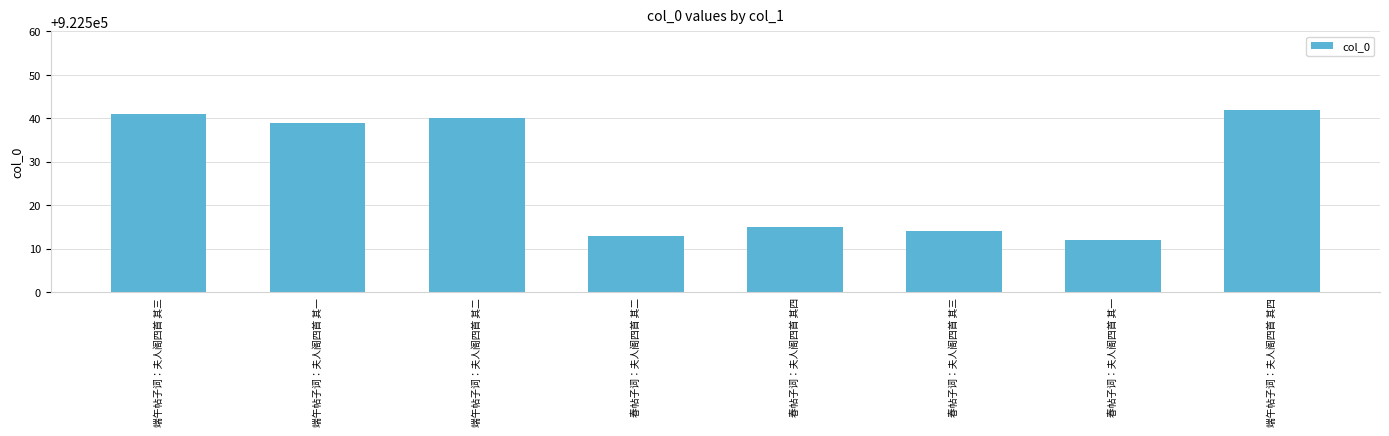

Rank the categories by value from lowest to highest.

春帖子词：夫人阁四首 其一, 春帖子词：夫人阁四首 其二, 春帖子词：夫人阁四首 其三, 春帖子词：夫人阁四首 其四, 端午帖子词：夫人阁四首 其一, 端午帖子词：夫人阁四首 其二, 端午帖子词：夫人阁四首 其三, 端午帖子词：夫人阁四首 其四